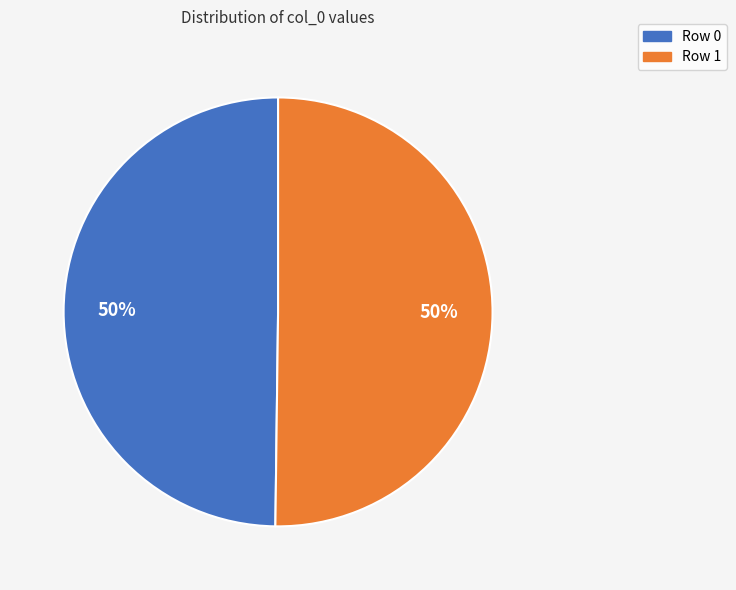

How many segments does this pie chart have?

2